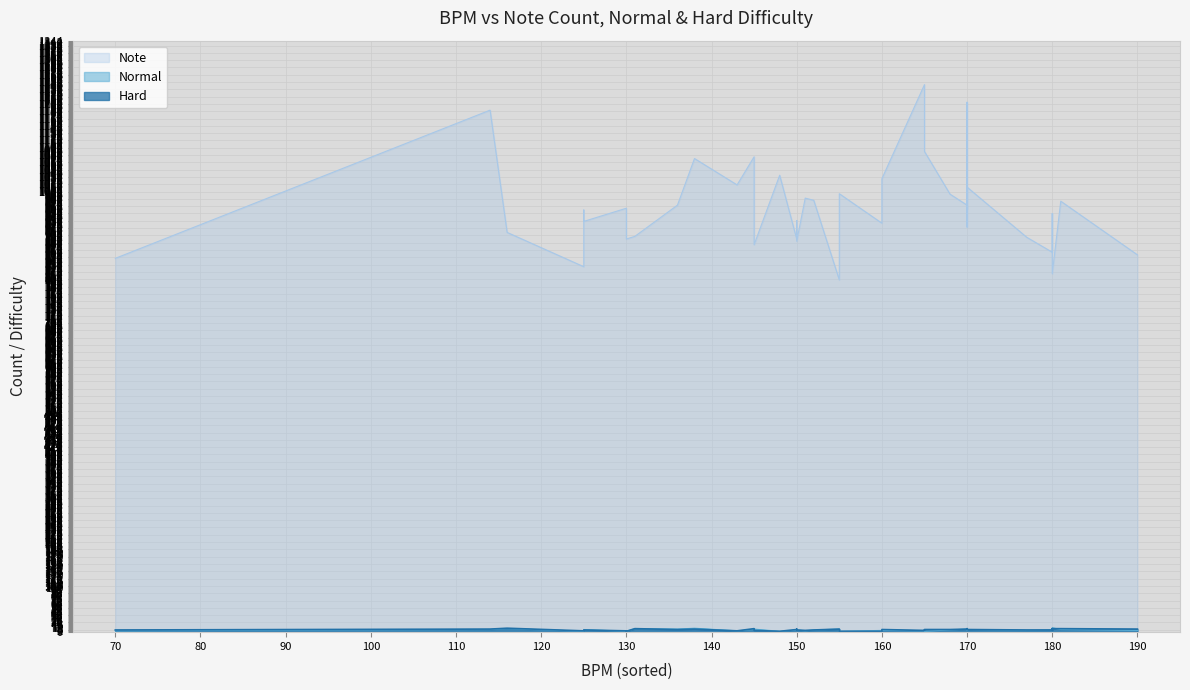

Which series has the largest total across all categories?

Note